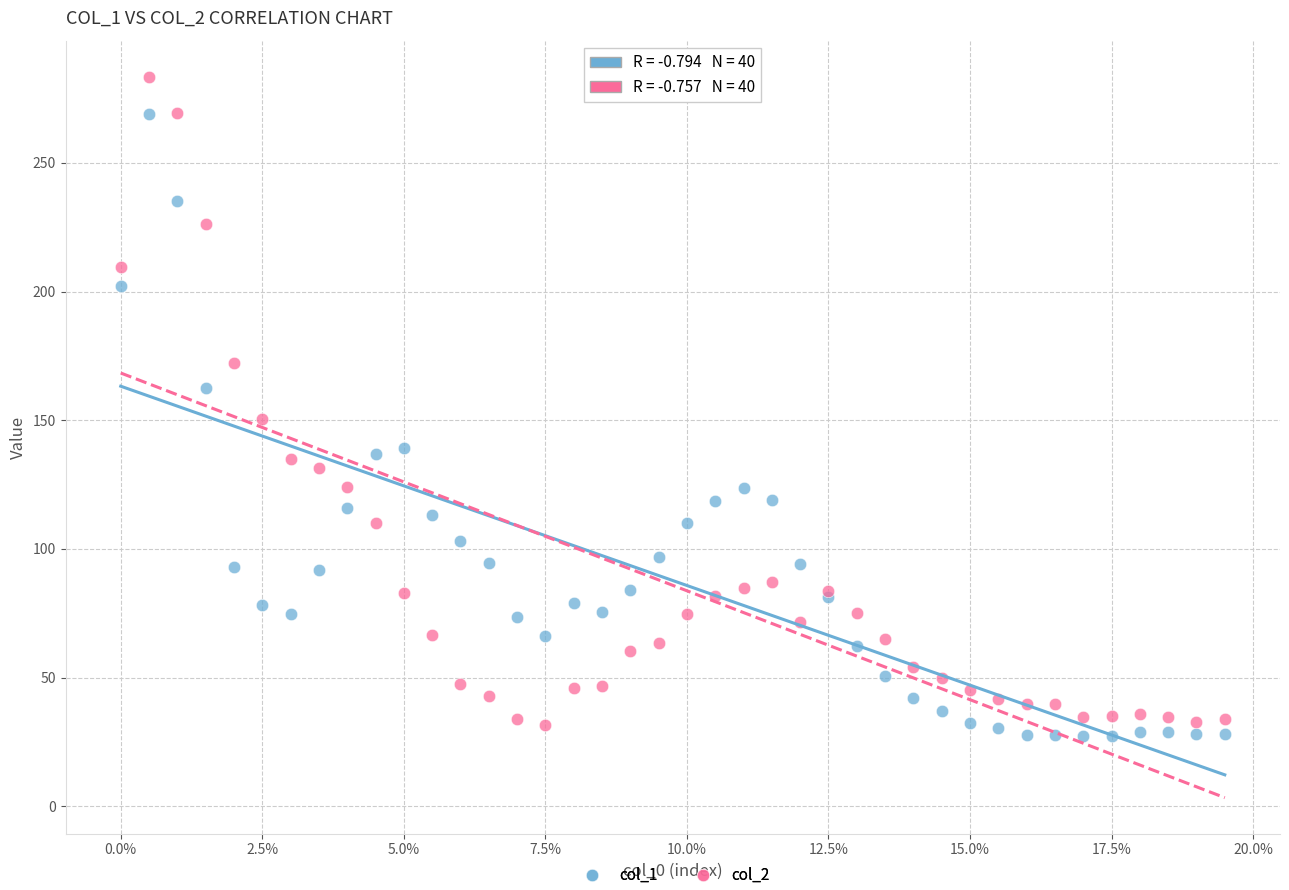

Which series contains the highest Y value?

col_2